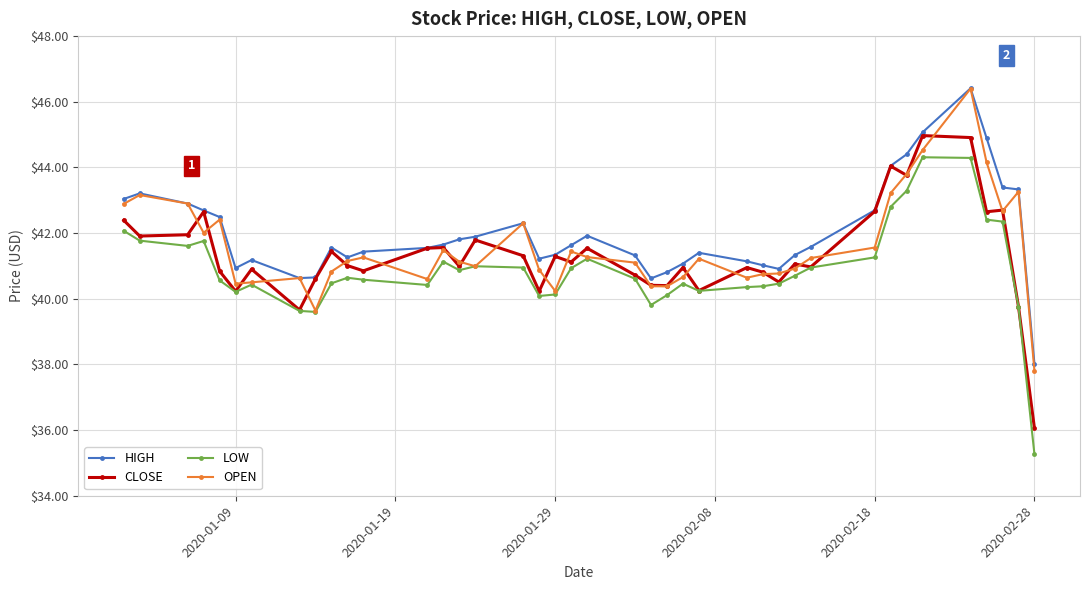

What is the value of the OPEN point at the 22nd from the left?

41.1